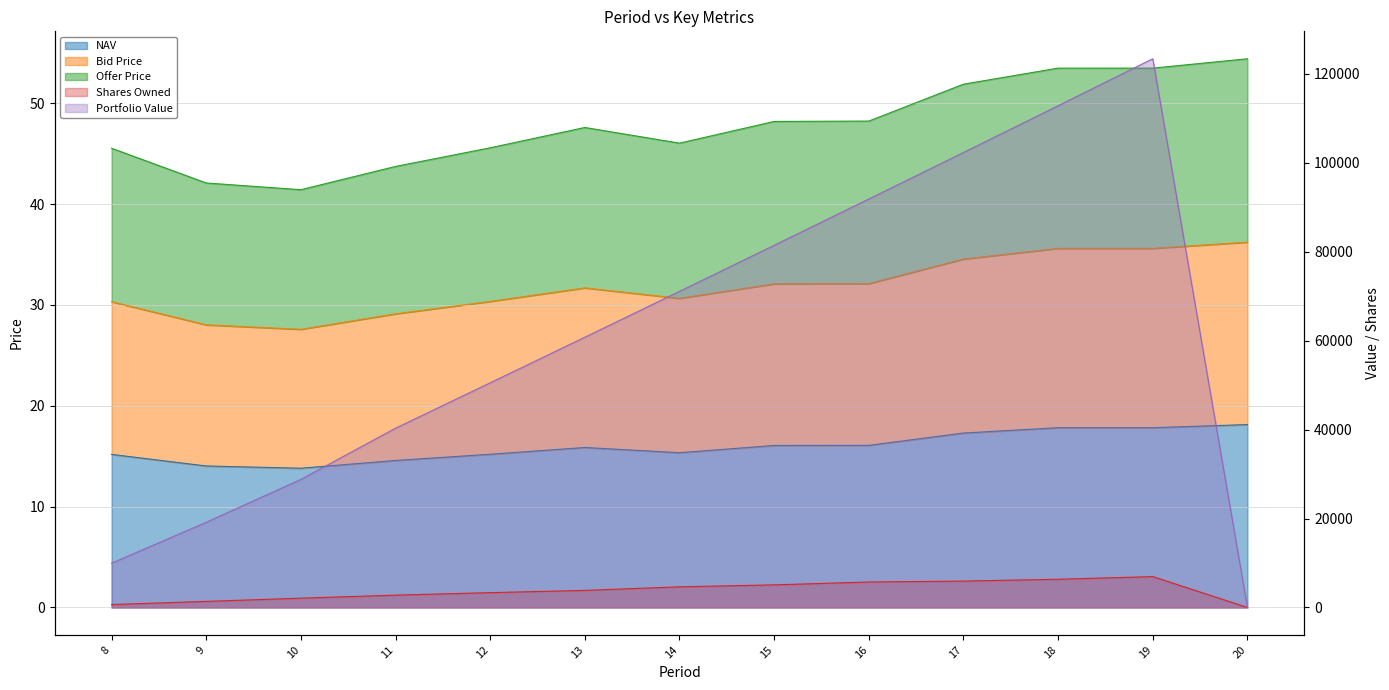

How many values in the Offer Price series exceed 47?

7